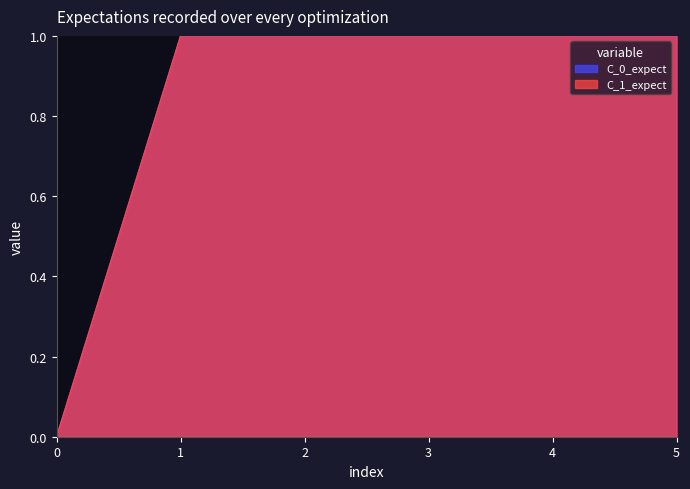

How many lines are shown in the chart?

2